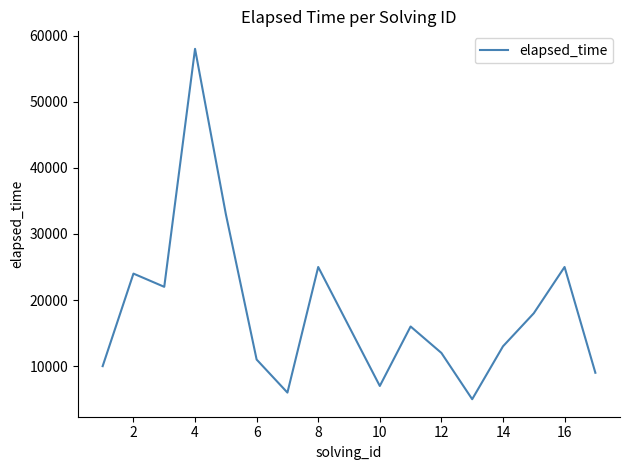

What is the difference between the maximum and minimum values?

53000